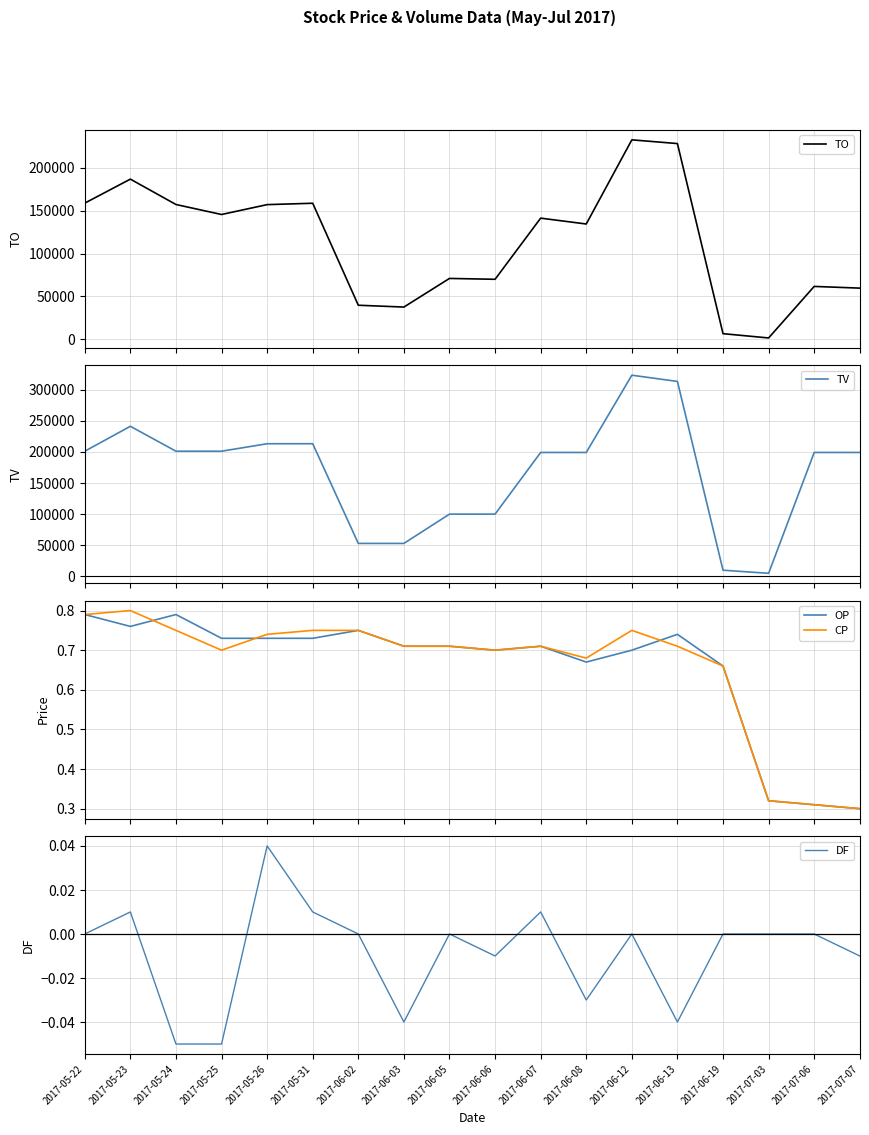

What is the label of the 6th point from the right?

2017-06-12